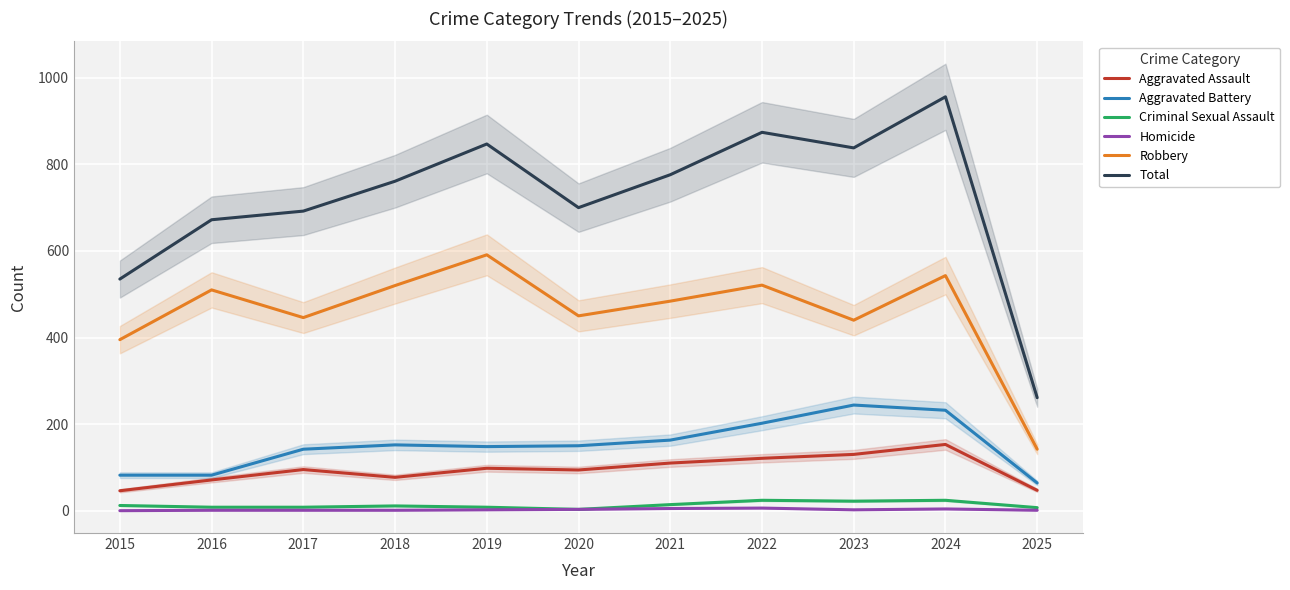

What is the approximate value of Aggravated Battery at 2024, to the nearest 5?

230